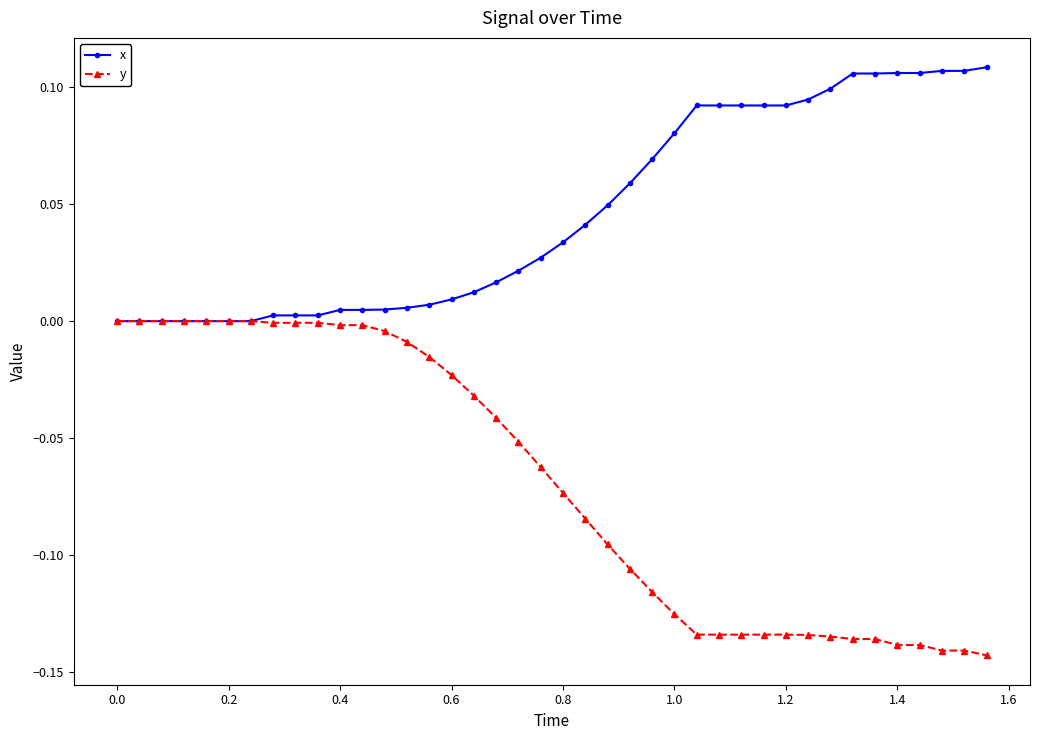

How many lines are shown in the chart?

2